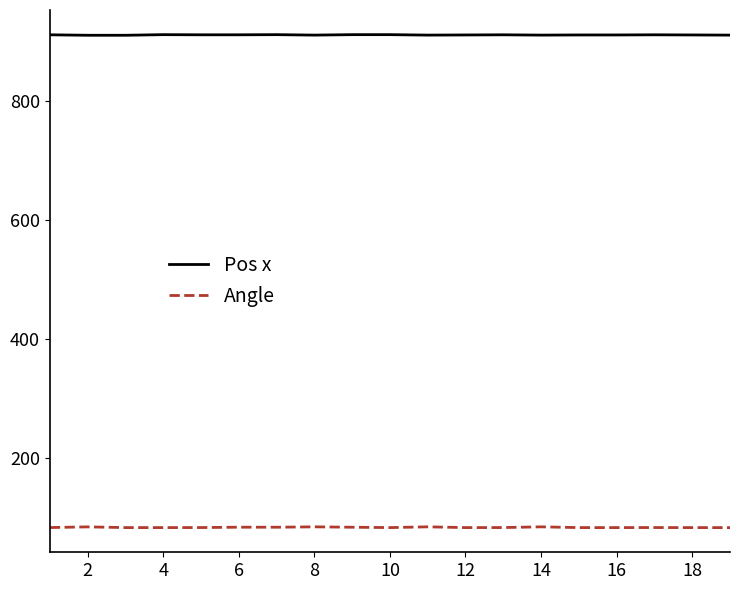

True or false: Angle and Pos x intersect in this chart.

False